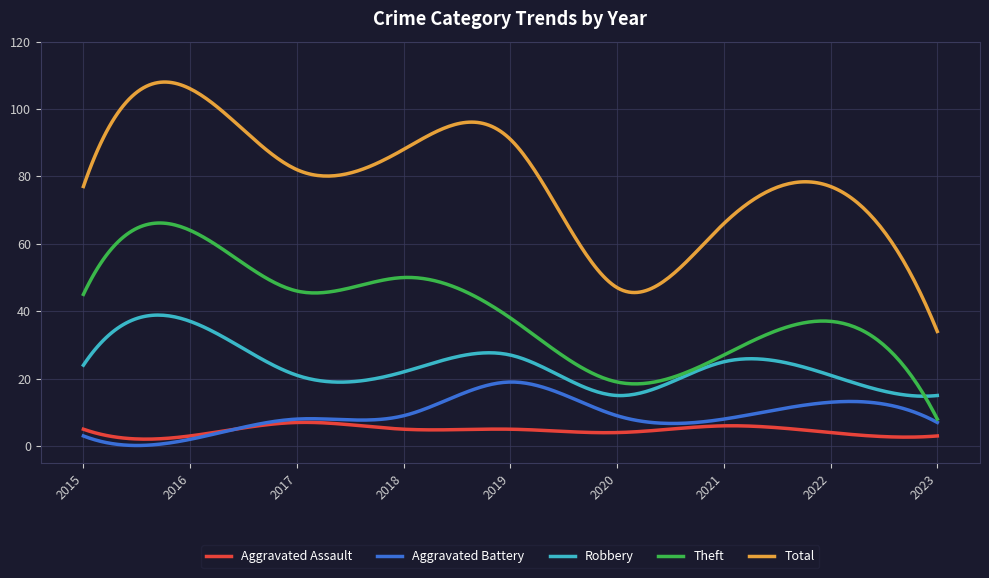

True or false: Robbery and Aggravated Assault cross at least once.

False